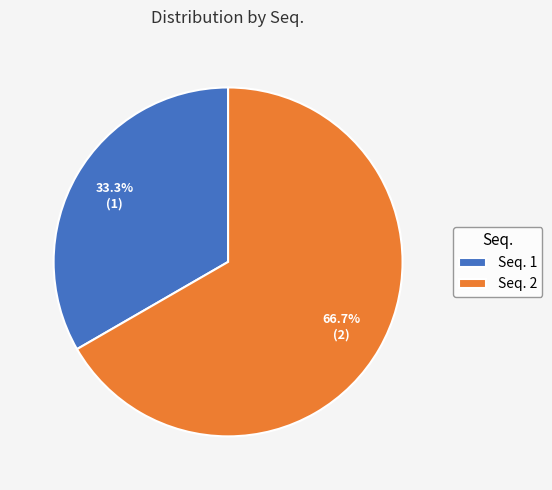

Is there a majority slice in this chart?

Yes